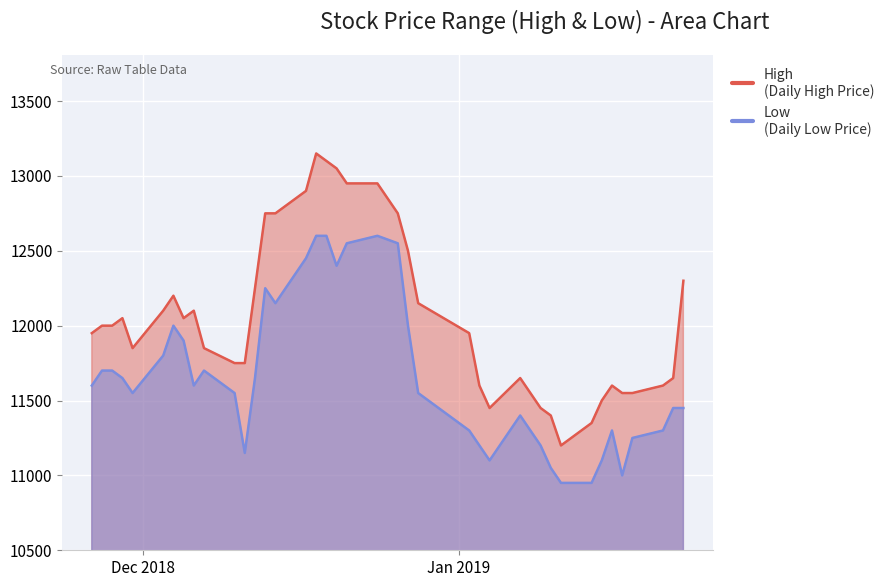

List the labels in order of High value, smallest first.

2019-01-11, 2019-01-14, 2019-01-10, 2019-01-04, 2019-01-09, 2019-01-15, 2019-01-08, 2019-01-17, 2019-01-18, 2019-01-03, 2019-01-16, 2019-01-21, 2019-01-07, 2019-01-22, 2018-12-10, 2018-12-11, 2018-11-30, 2018-12-07, 2018-11-26, 2019-01-02, 2018-11-27, 2018-11-28, 2018-11-29, 2018-12-05, 2018-12-03, 2018-12-06, 2018-12-28, 2018-12-04, 2018-12-12, 2019-01-23, 2018-12-27, 2018-12-13, 2018-12-14, 2018-12-26, 2018-12-17, 2018-12-21, 2018-12-24, 2018-12-20, 2018-12-19, 2018-12-18